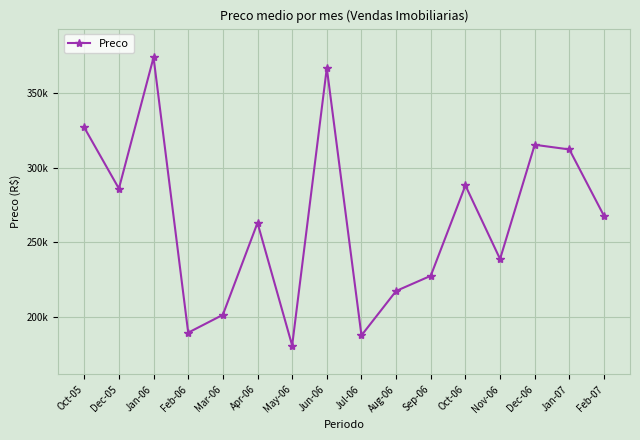

What is the label of the 15th point from the left?

Jan-07